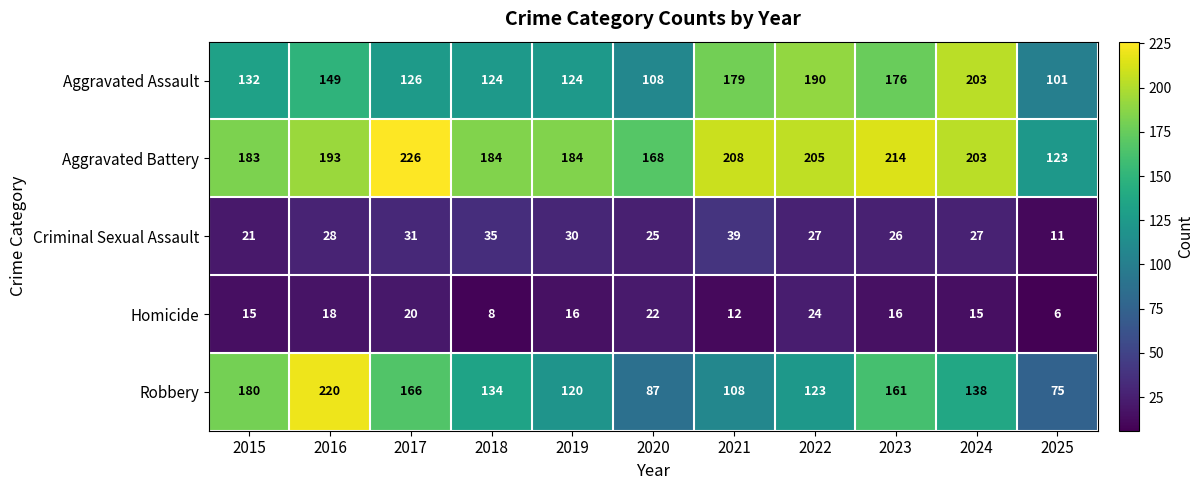

Which series has the largest range (max minus min)?

Robbery